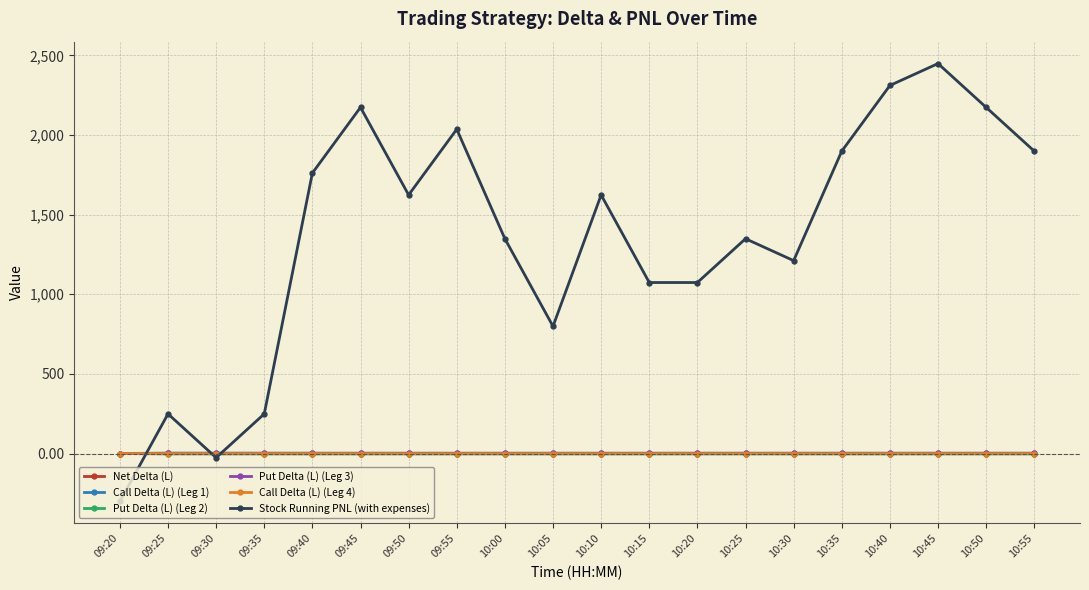

Which label corresponds to the smallest value in the chart?

09:20